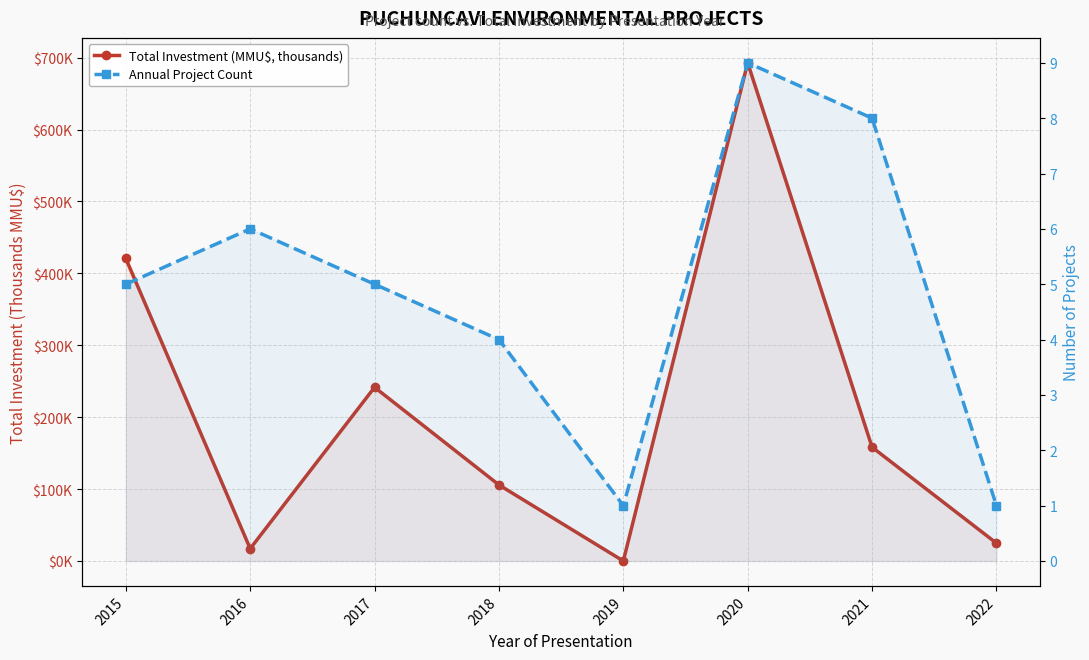

The Total Investment (MMU$, thousands) series shows 158.3 at 2021. True or false?

True